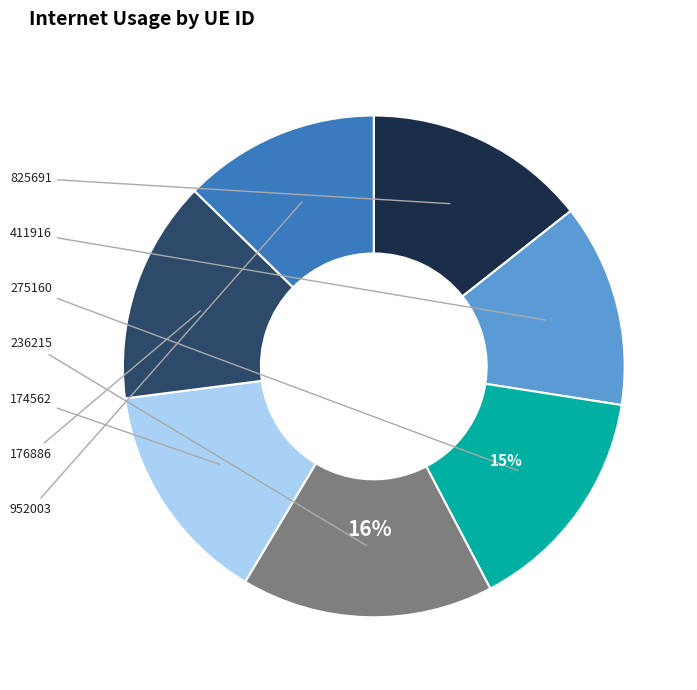

Rank the categories by value from highest to lowest.

236215, 275160, 174562, 176886, 825691, 411916, 952003